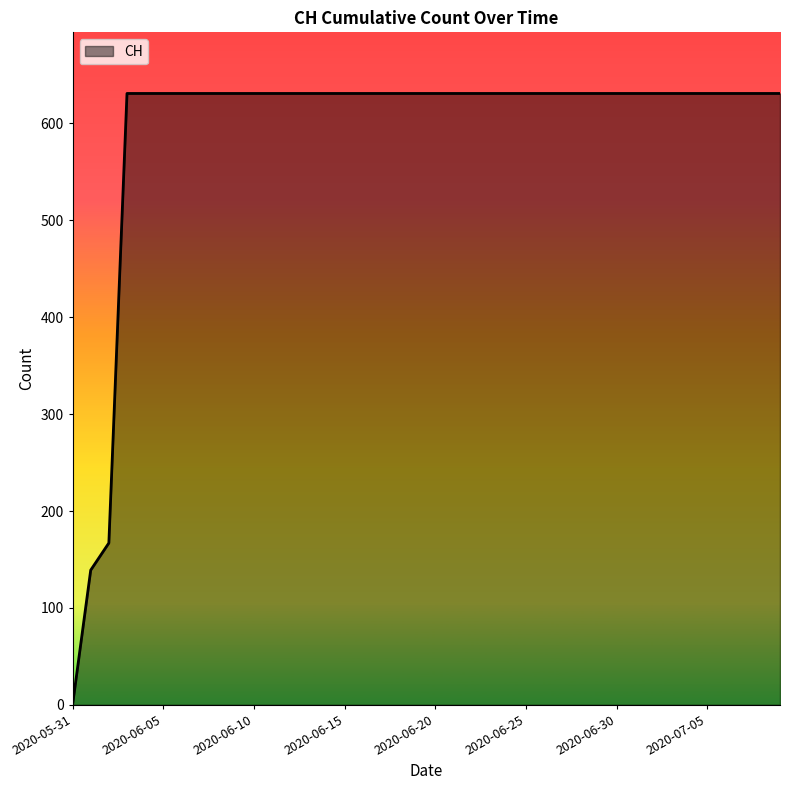

What is the difference between the maximum and minimum values?

631